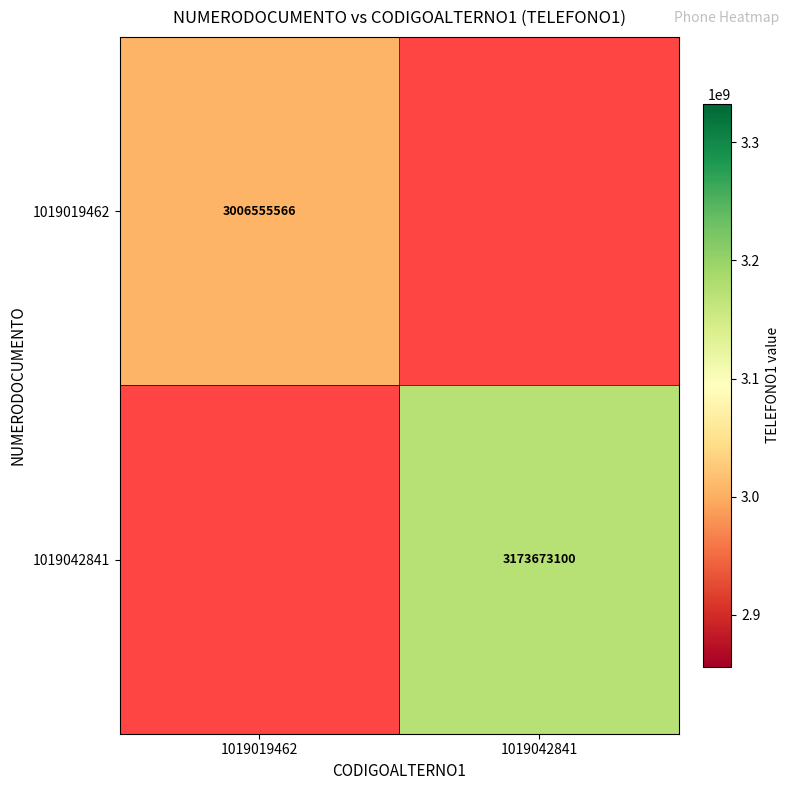

The value of 1019042841 at 1019042841 is 4371481125. True or false?

False